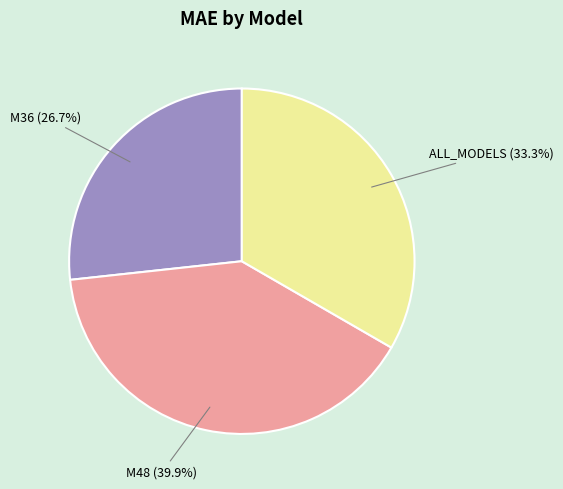

Rank the categories by value from lowest to highest.

M36, ALL_MODELS, M48